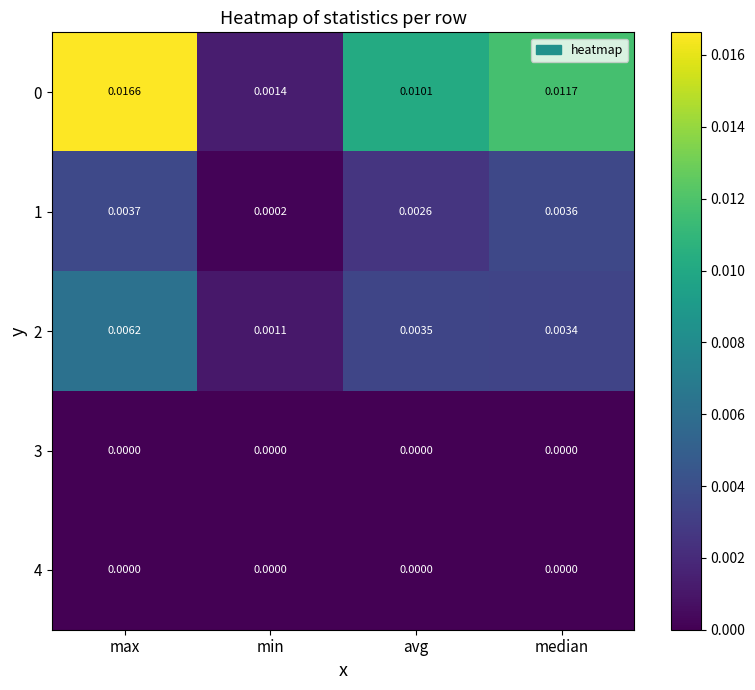

Rank the categories by 0 value from lowest to highest.

min, avg, median, max